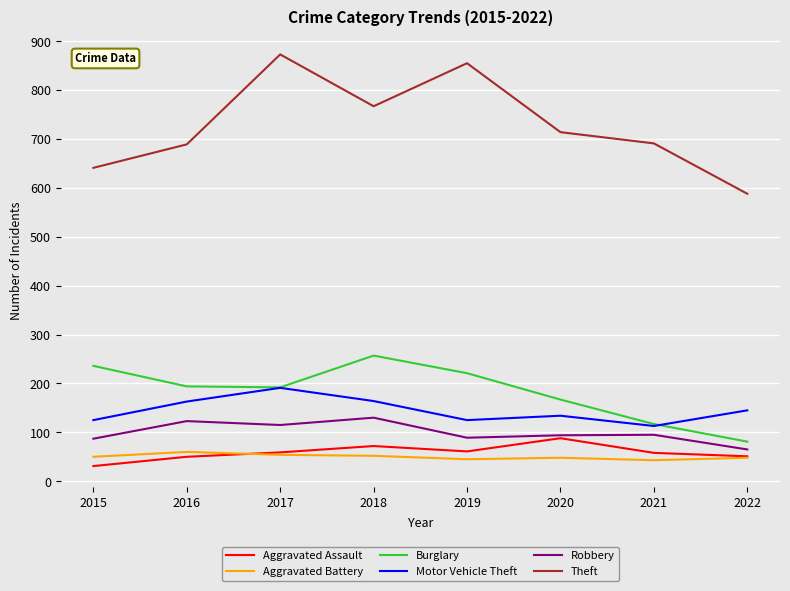

At how many categories does at least one series exceed 91?

8